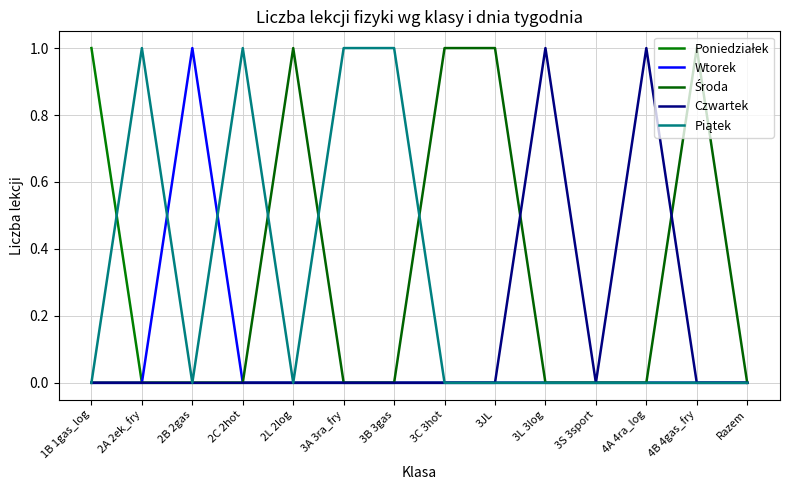

What is the difference between the second highest and minimum values in the Czwartek series?

1